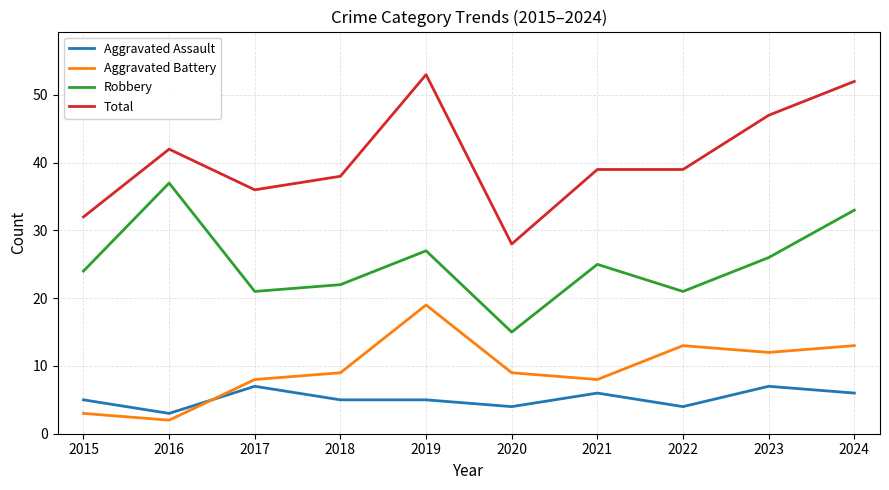

Is it true that Total equals 36 at 2017?

True